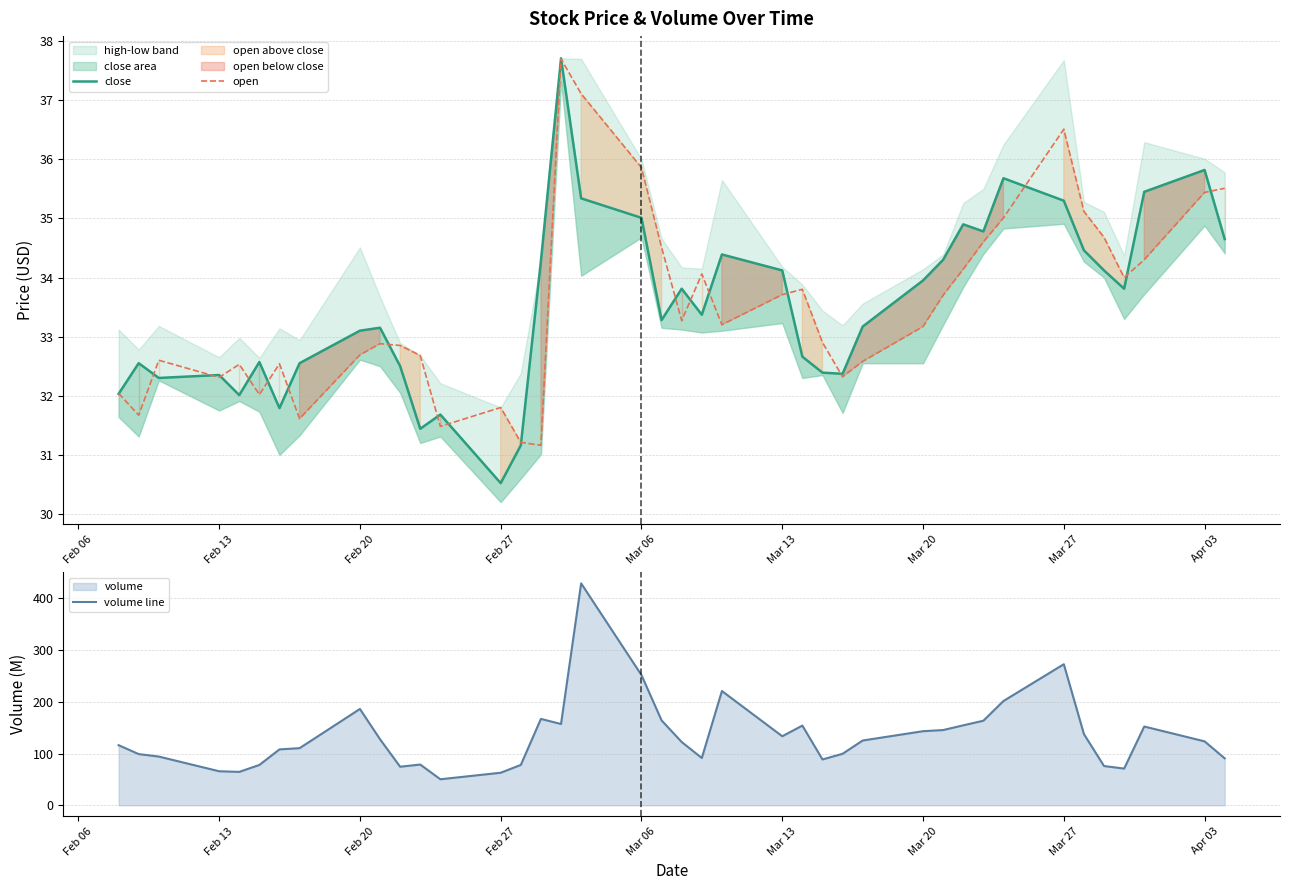

The value of volume line at Feb 13 is 34.0. True or false?

False